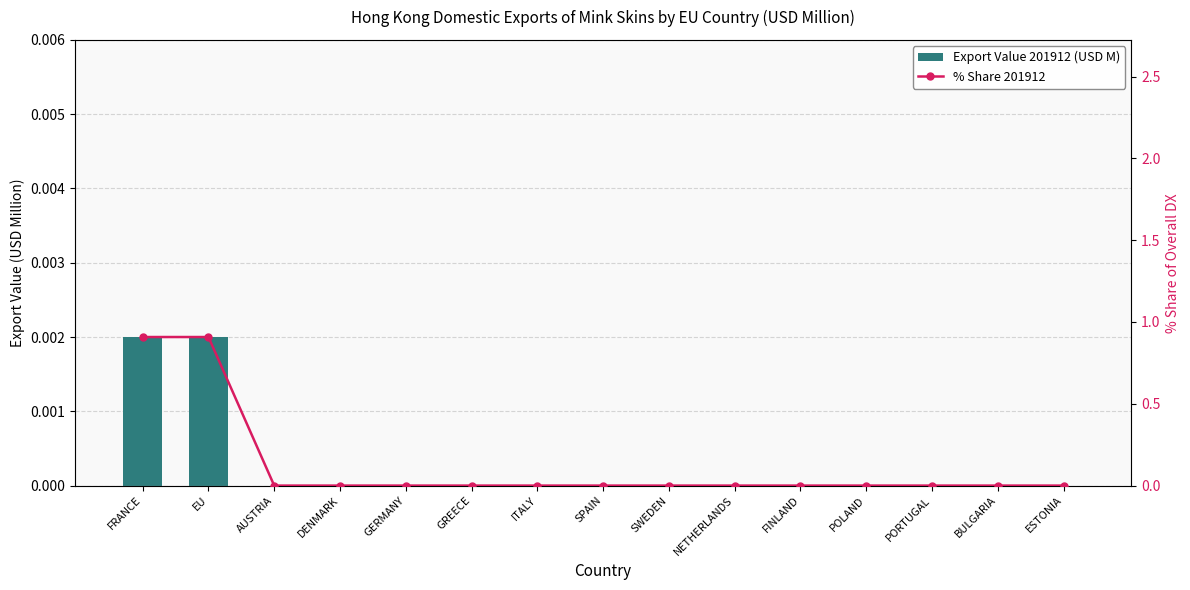

Reading left to right, extract all data points from this chart.

Export Value 201912 (USD M): FRANCE=0.0	EU=0.0	AUSTRIA=0.0	DENMARK=0.0	GERMANY=0.0	GREECE=0.0	ITALY=0.0	SPAIN=0.0	SWEDEN=0.0	NETHERLANDS=0.0	FINLAND=0.0	POLAND=0.0	PORTUGAL=0.0	BULGARIA=0.0	ESTONIA=0.0
% Share 201912: FRANCE=0.9	EU=0.9	AUSTRIA=0.0	DENMARK=0.0	GERMANY=0.0	GREECE=0.0	ITALY=0.0	SPAIN=0.0	SWEDEN=0.0	NETHERLANDS=0.0	FINLAND=0.0	POLAND=0.0	PORTUGAL=0.0	BULGARIA=0.0	ESTONIA=0.0